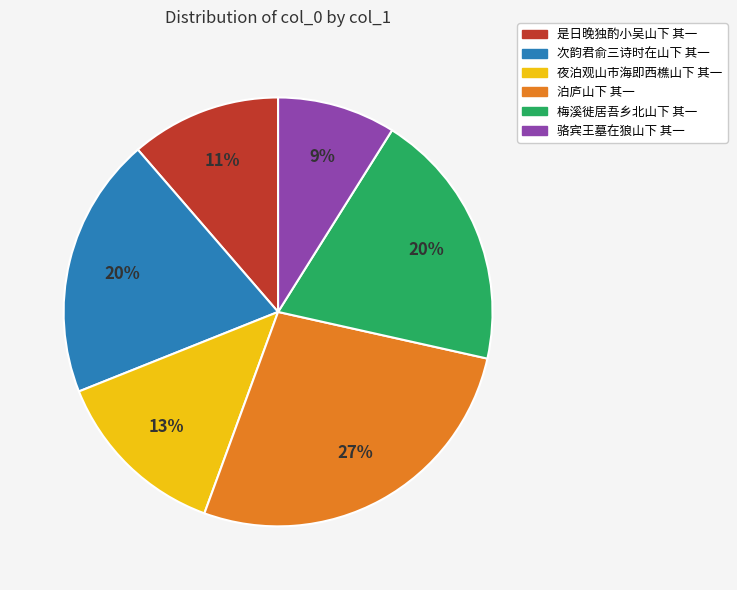

To the nearest percent, what is the difference between the largest and smallest slice percentages?

18%